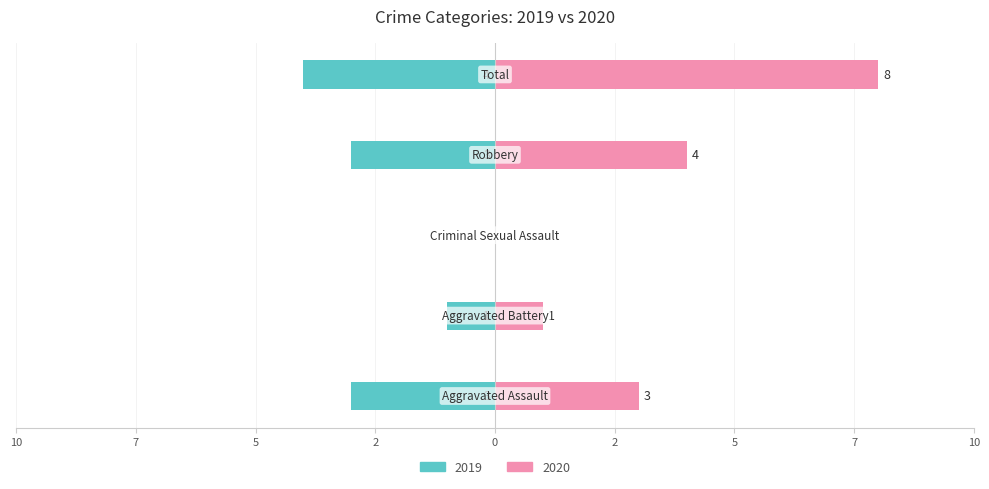

What are all the series names shown in the legend?

Left (2019), Right (2020)